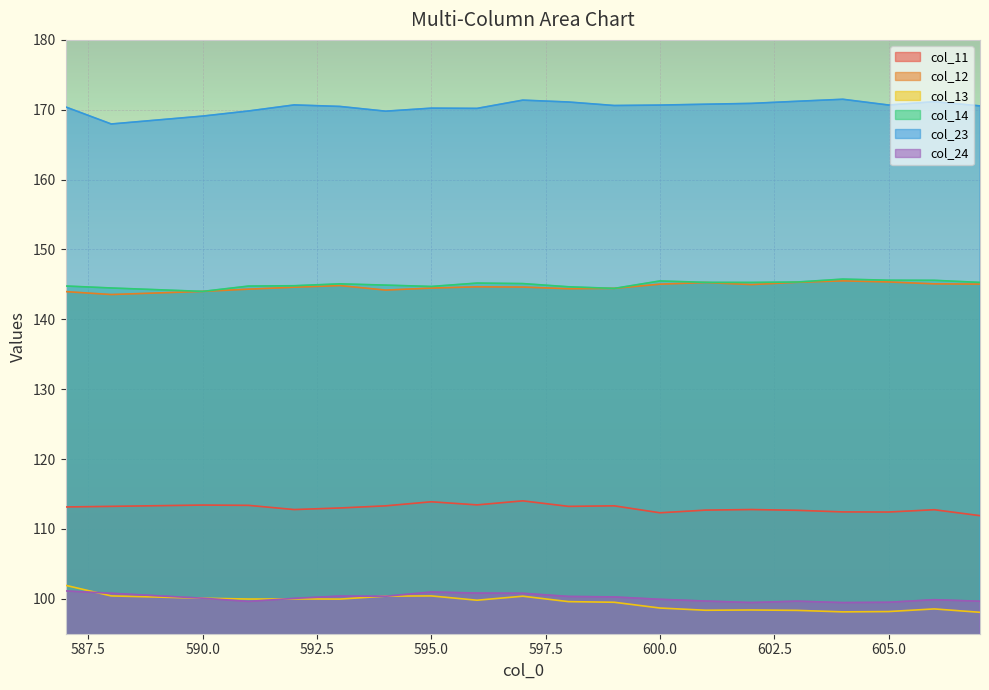

How many interior local peaks does the col_11 series have?

6